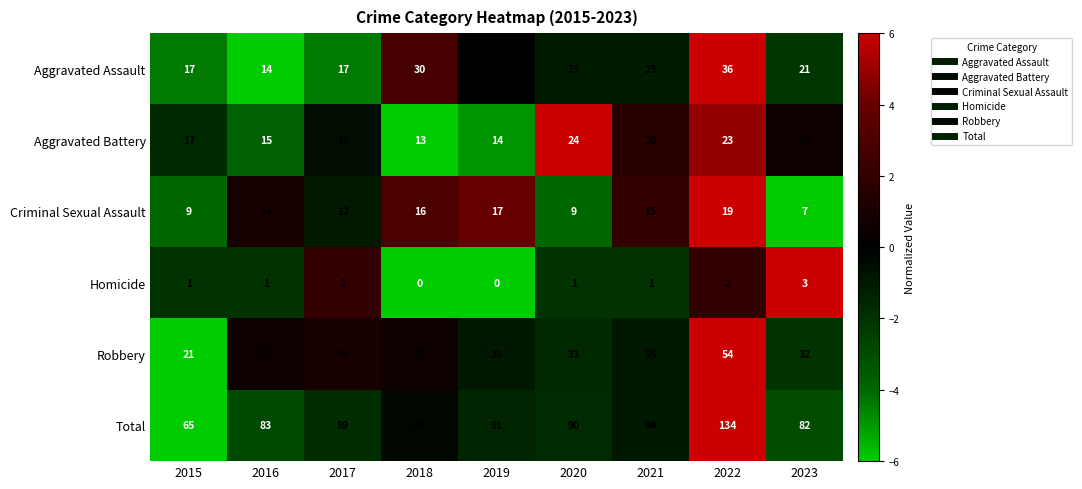

True or false: Robbery has a value of 64 at 2016.

False